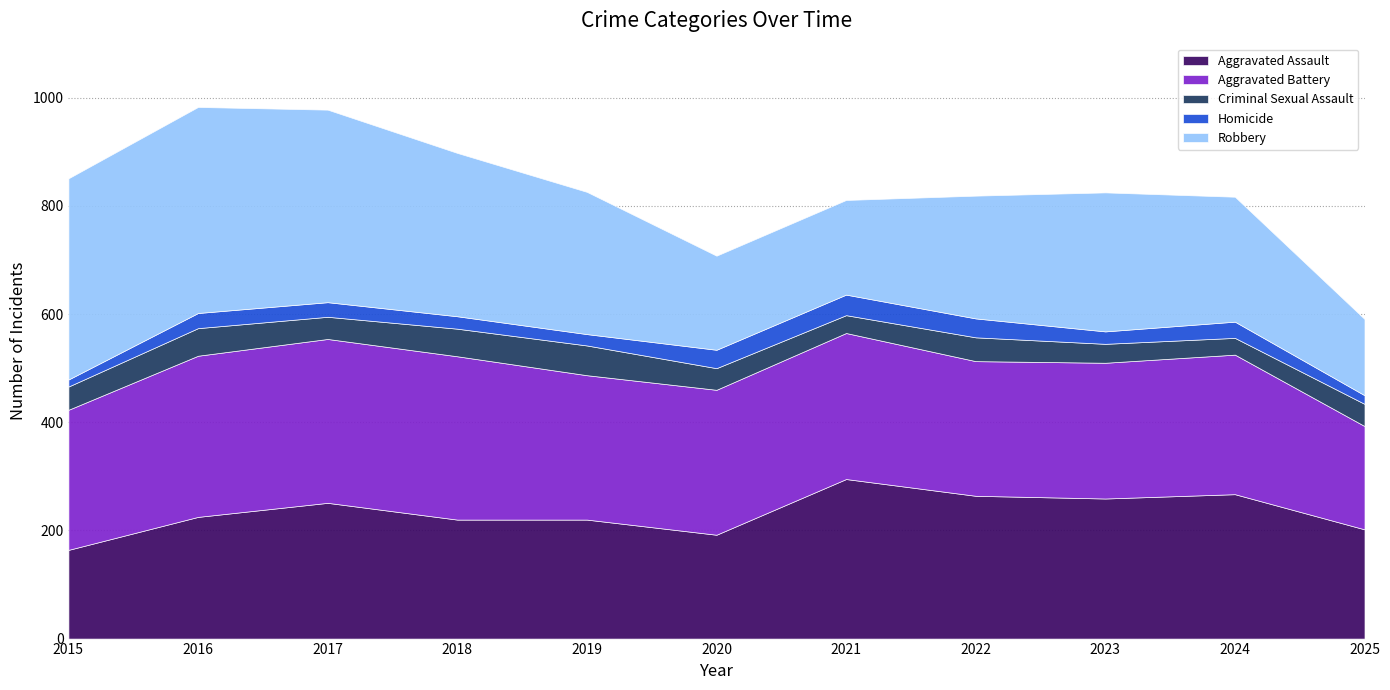

What is the maximum value for Robbery?

381